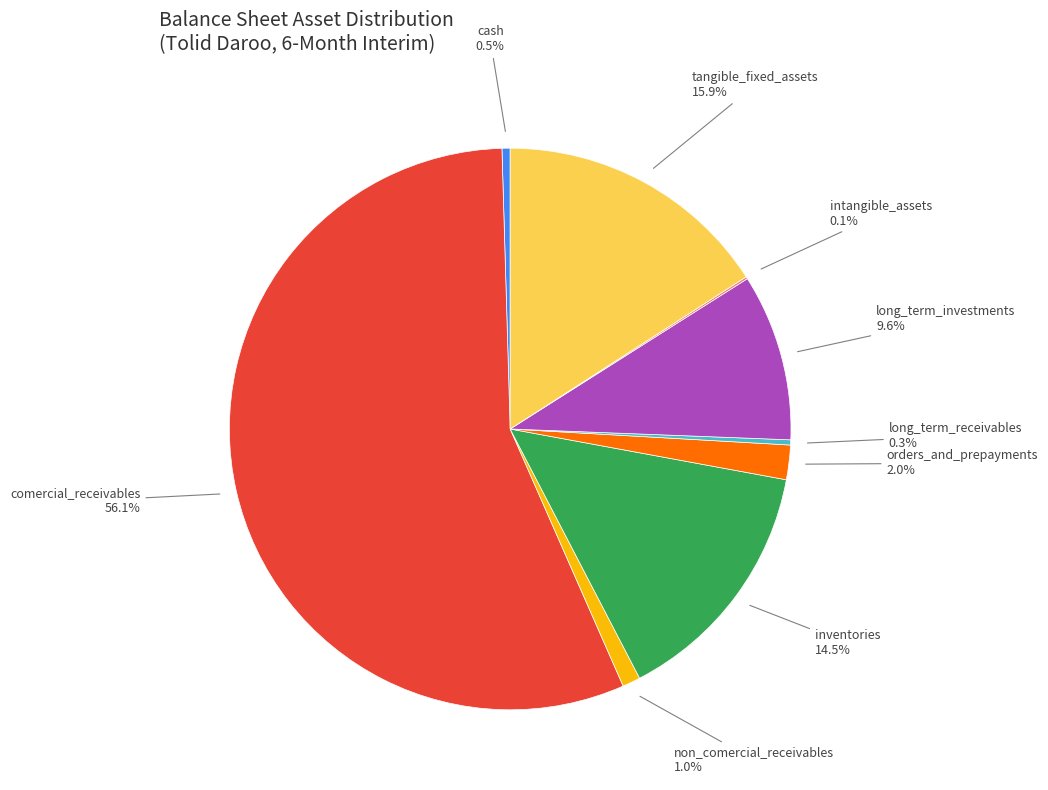

What is the largest slice in the pie chart?

comercial_receivables